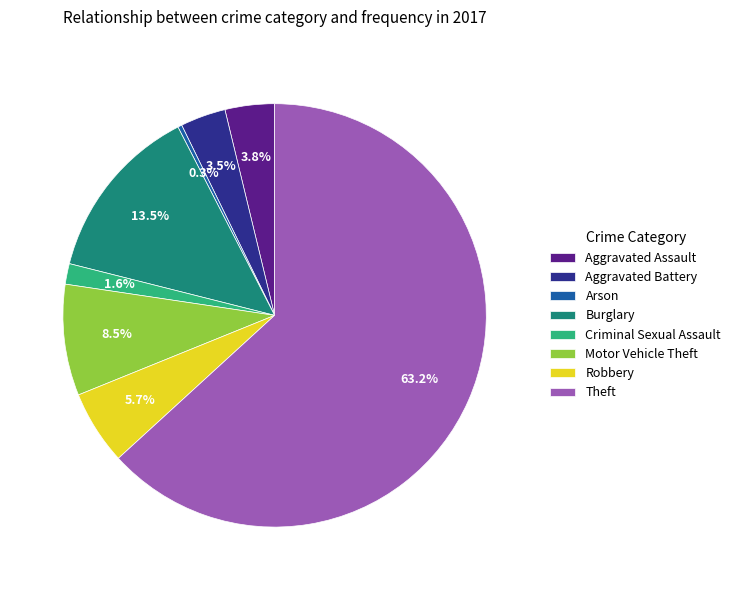

Is there any slice that represents more than half of the pie?

Yes